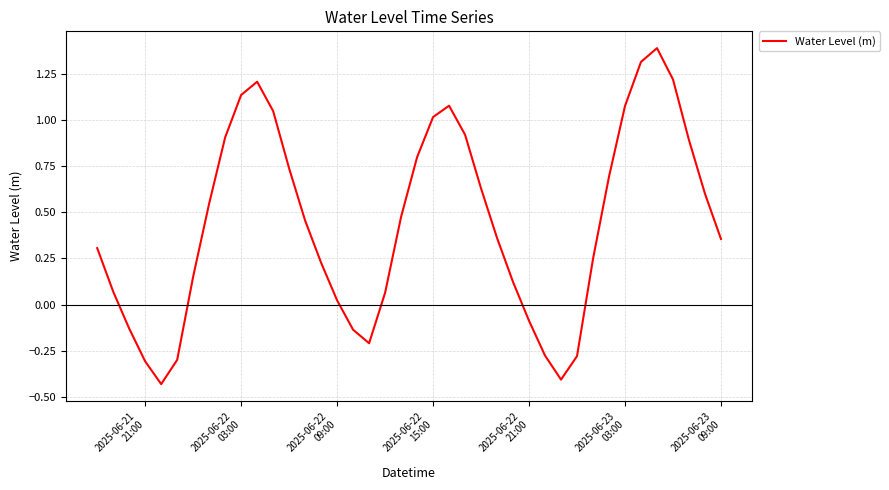

What is the greatest value displayed?

1.4